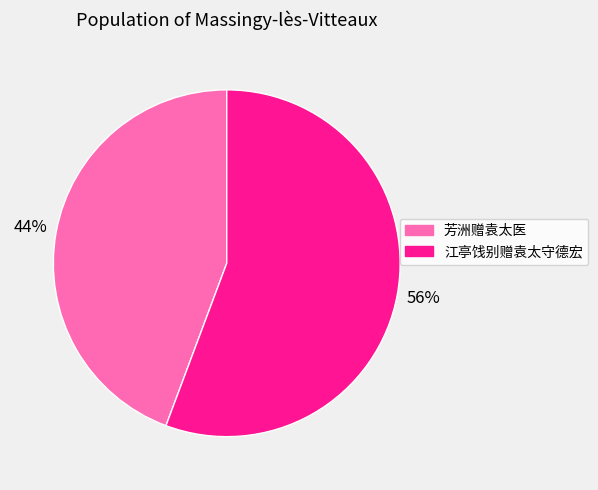

Which category accounts for the majority?

江亭饯别赠袁太守德宏